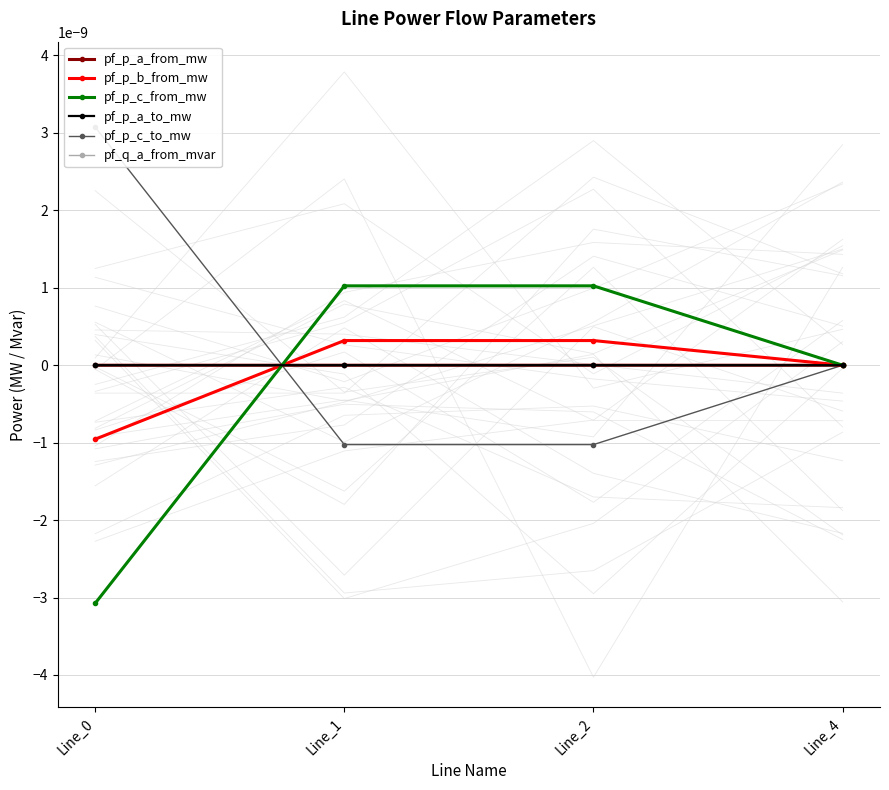

Is it true that pf_p_b_from_mw equals -0.0 at Line_4?

True